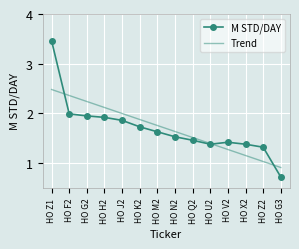

Which category has the lowest value in the M STD/DAY series?

HO G3